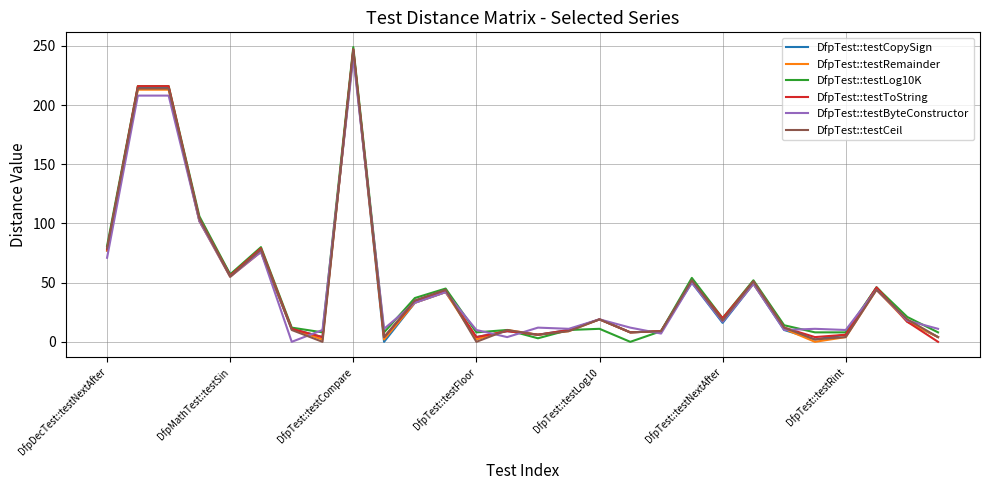

What is the maximum value for DfpTest::testCopySign?

245